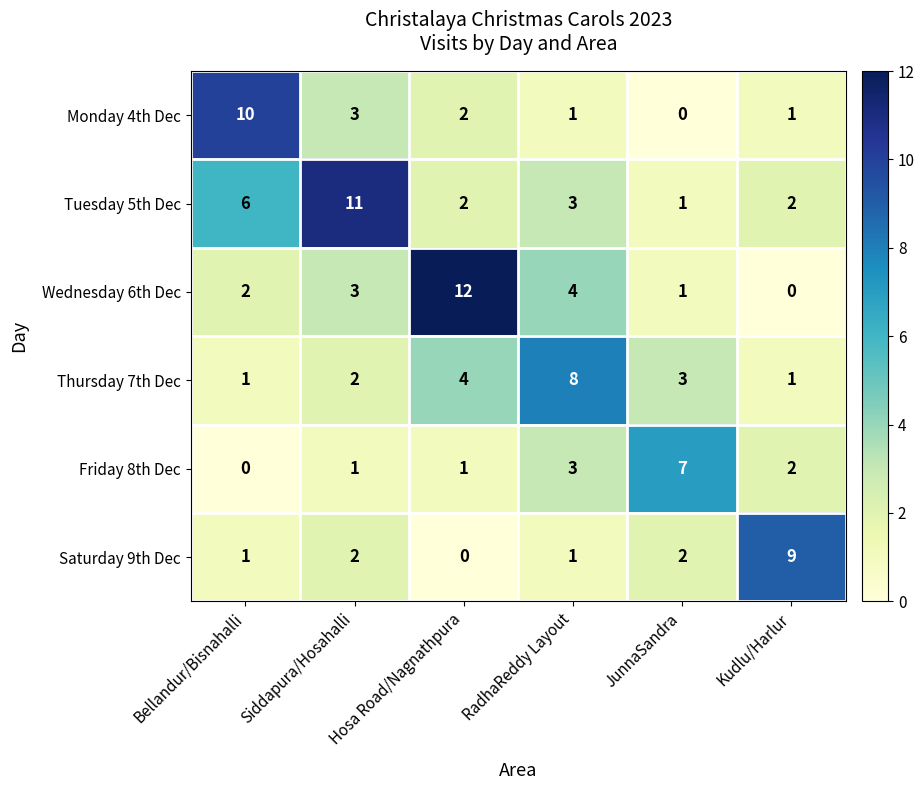

What is the total value across all series at Kudlu/Harlur?

15